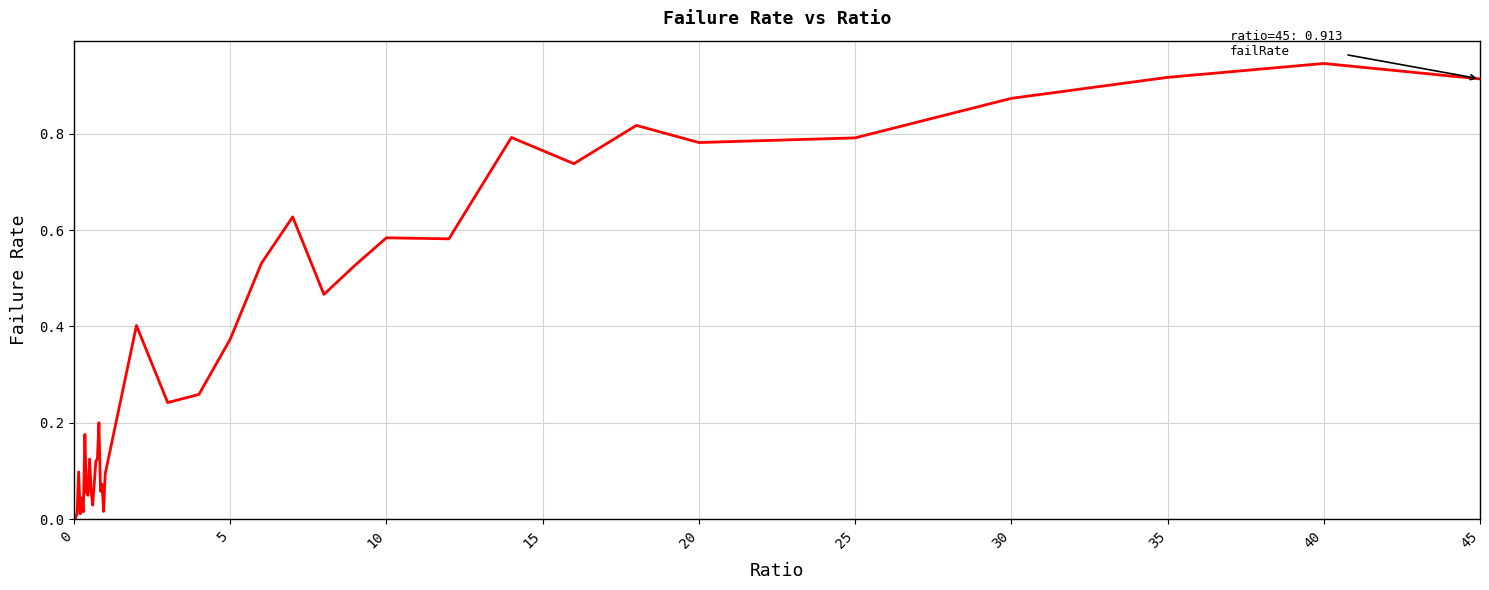

Does the chart display data point markers on the line(s)?

No